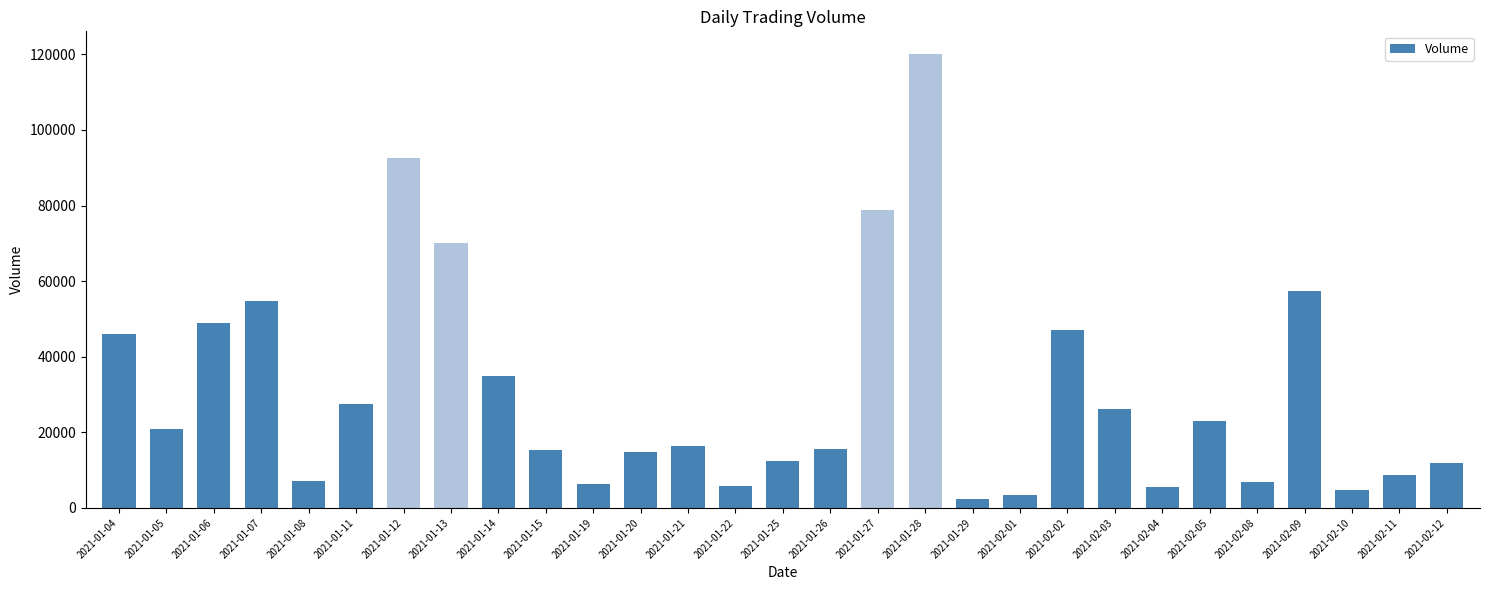

True or false: the data shows 20999 at 2021-01-20.

False